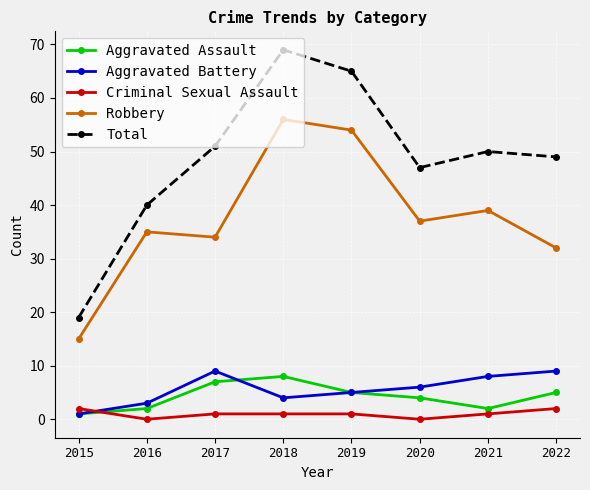

What value does the Aggravated Assault series have at 2021?

2